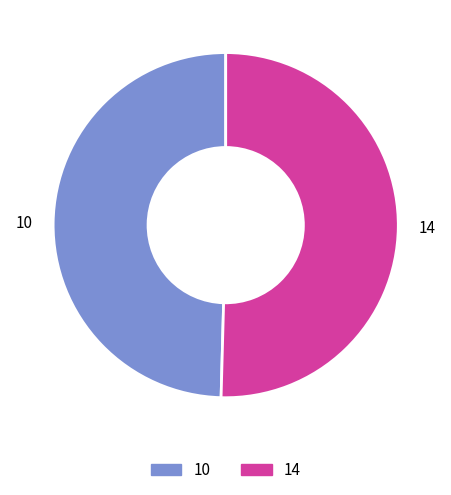

Which category has the smallest portion of the pie?

10